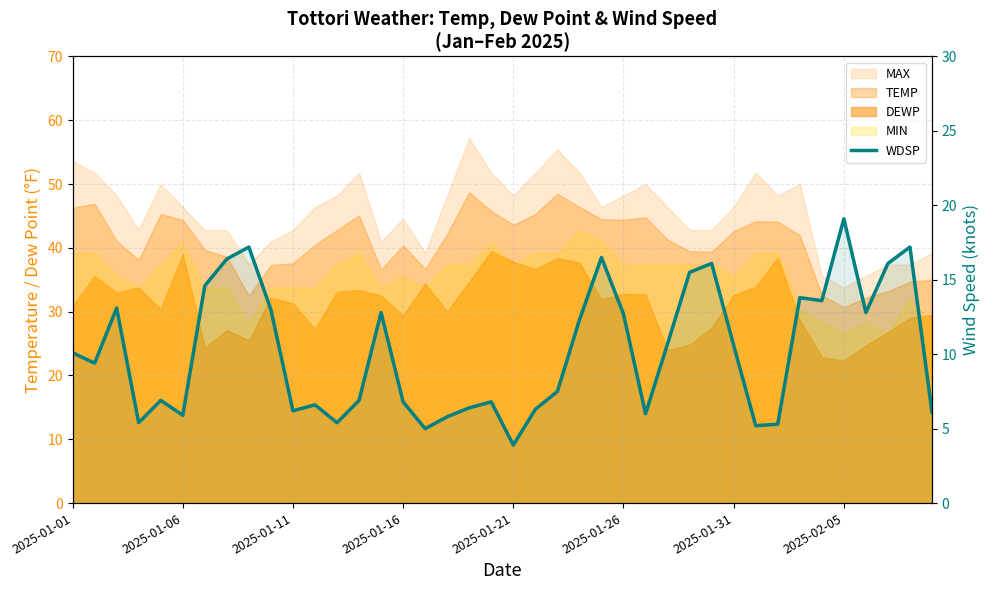

What is the ratio of the value at 13 to the value at 9?

0.5